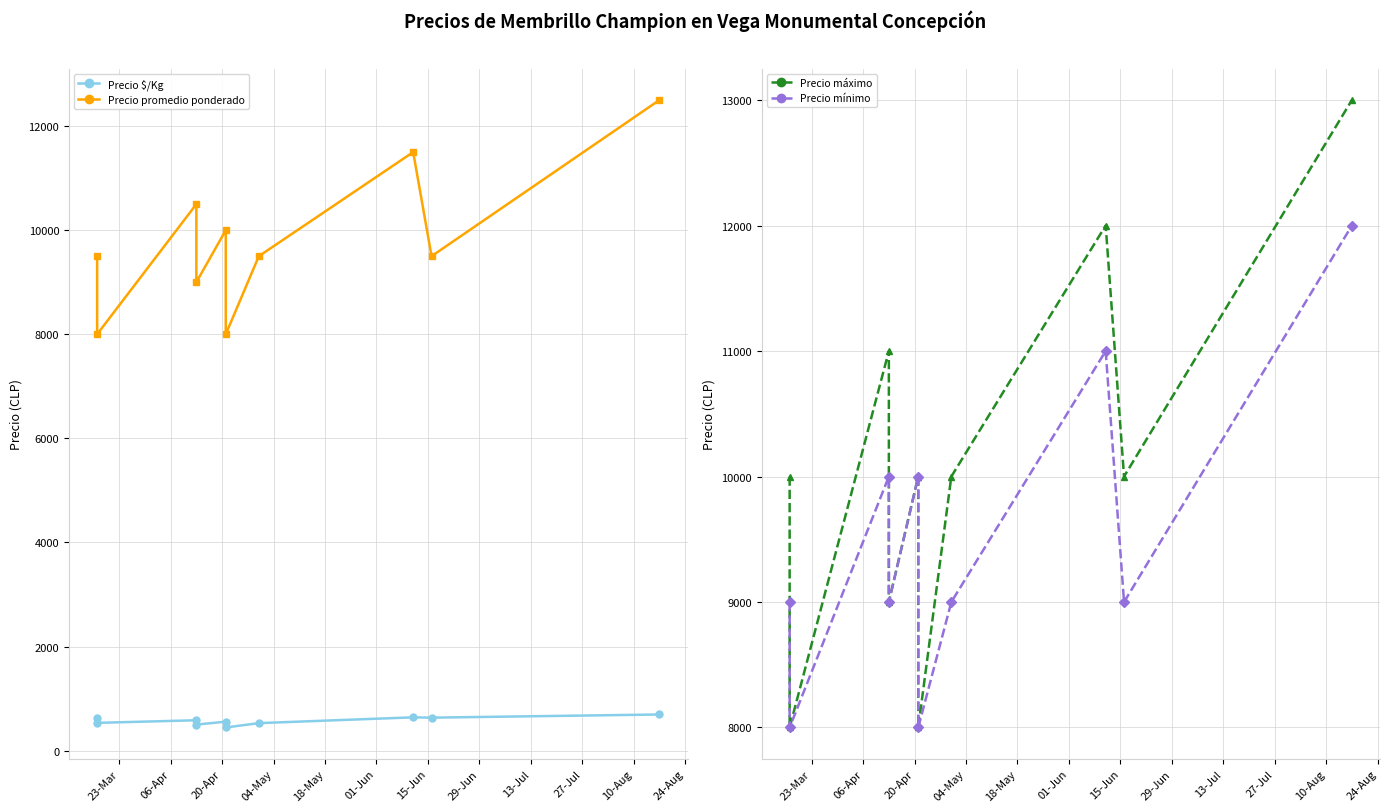

How many lines are shown in the chart?

4